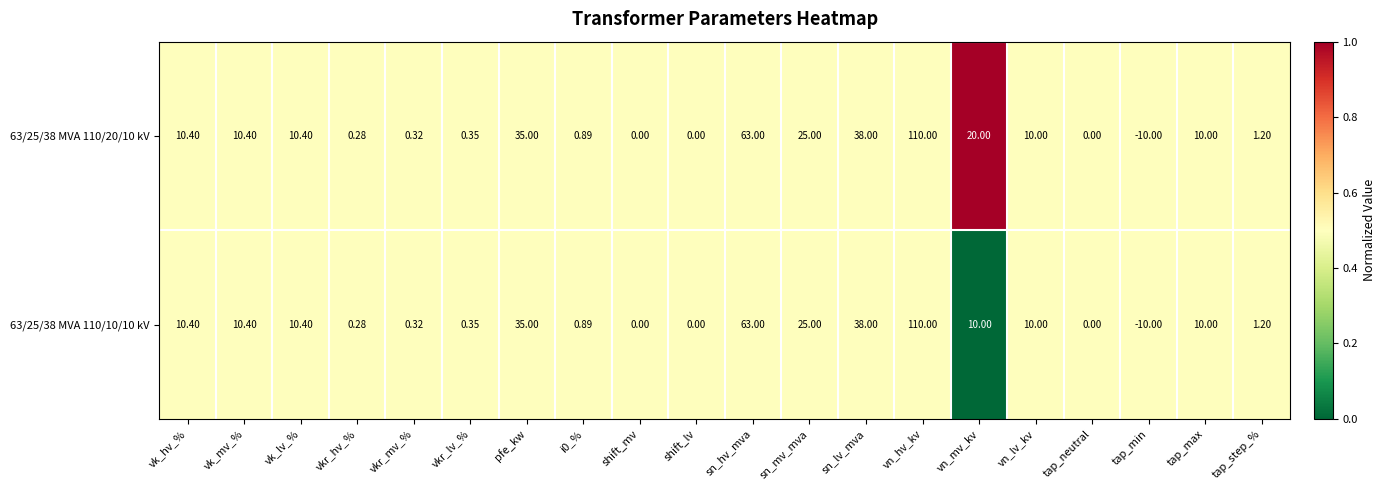

Which label corresponds to the smallest value in the chart?

tap_min